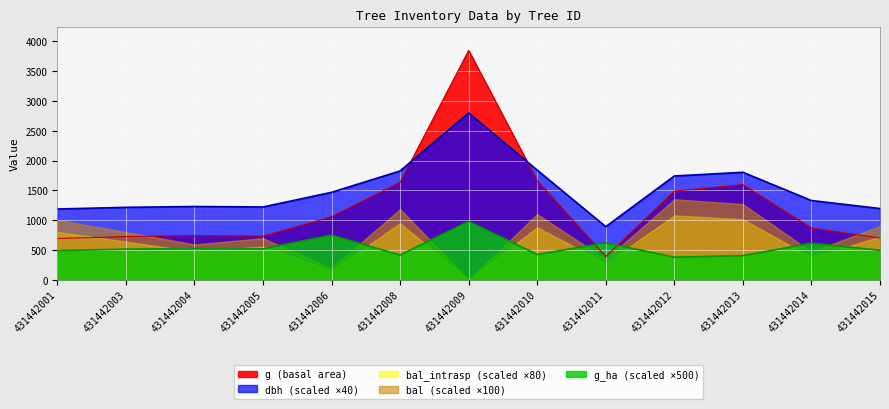

How many data points in dbh are above 1330?

6